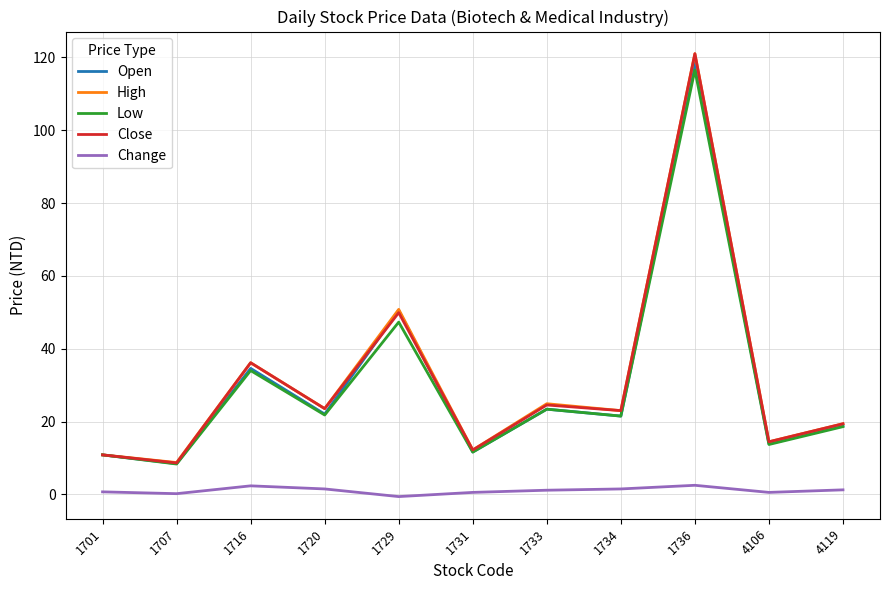

Is it true that Low equals 18.6 at 4119?

True